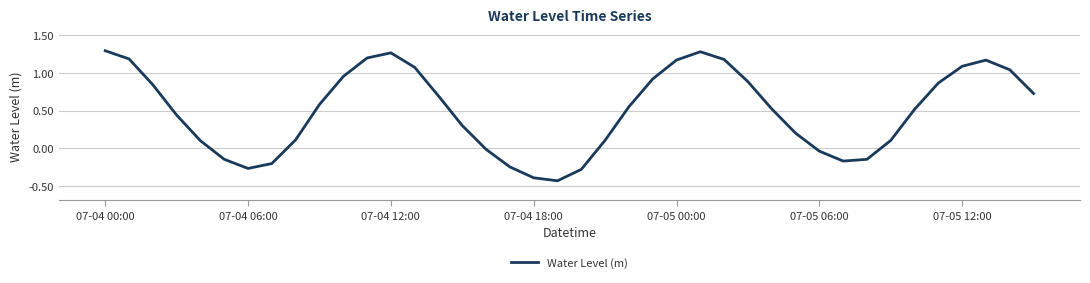

How many values are below zero?

11